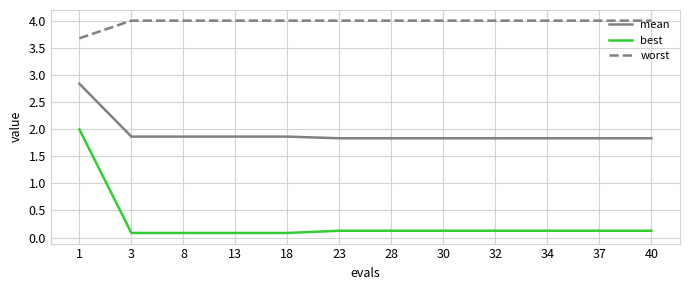

What is the spread (max minus min) of values at 3?

3.9